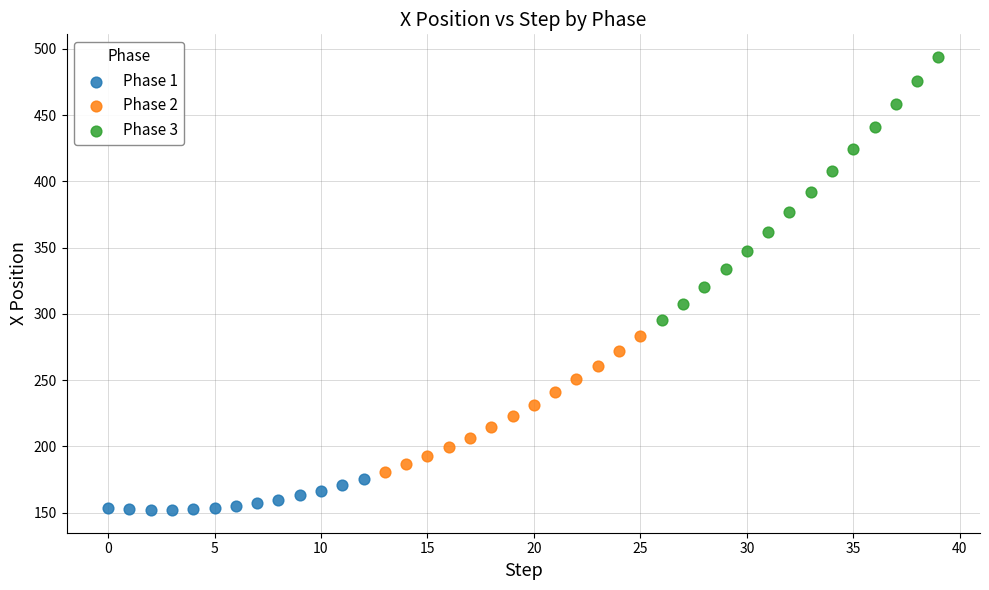

Which series contains the highest Y value?

Phase 3